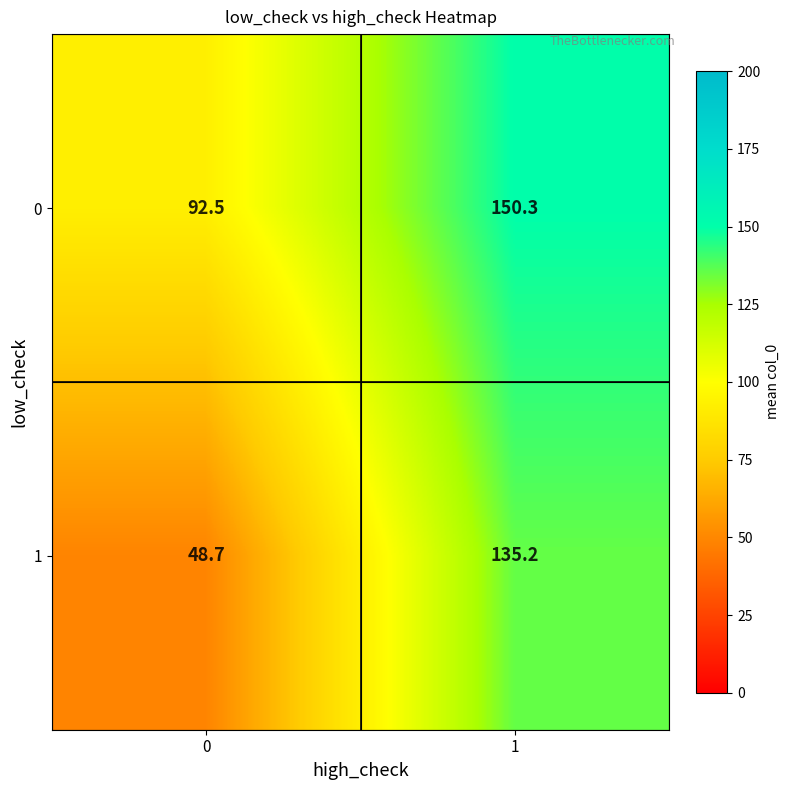

The 1 series shows 85.1 at 0. True or false?

False